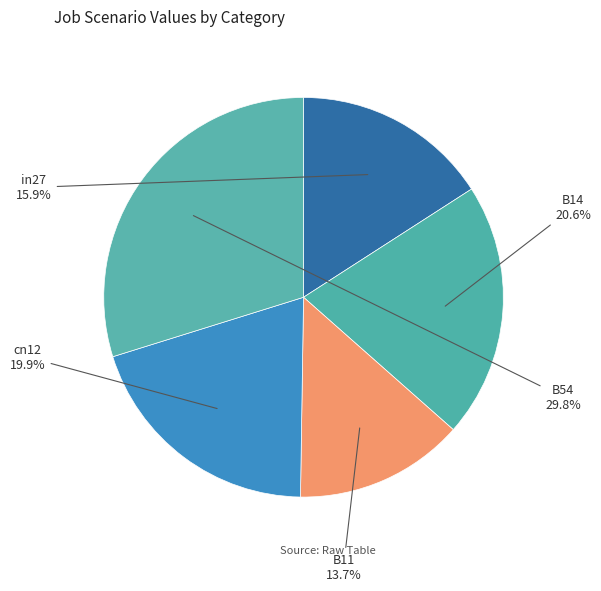

What percentage is the cn12 slice, to the nearest percent?

20%